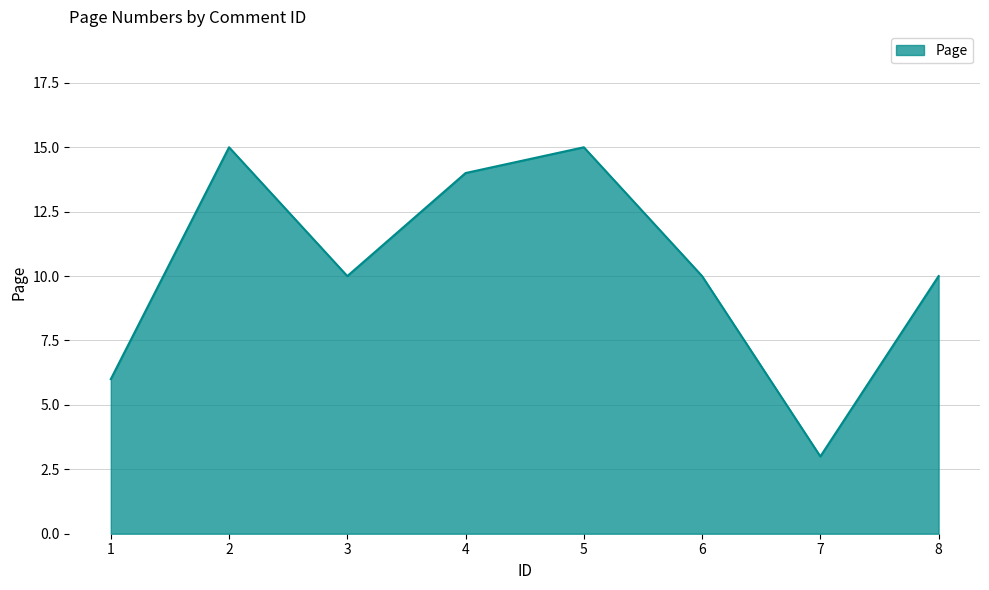

What is the approximate value at 1, to the nearest 10?

10